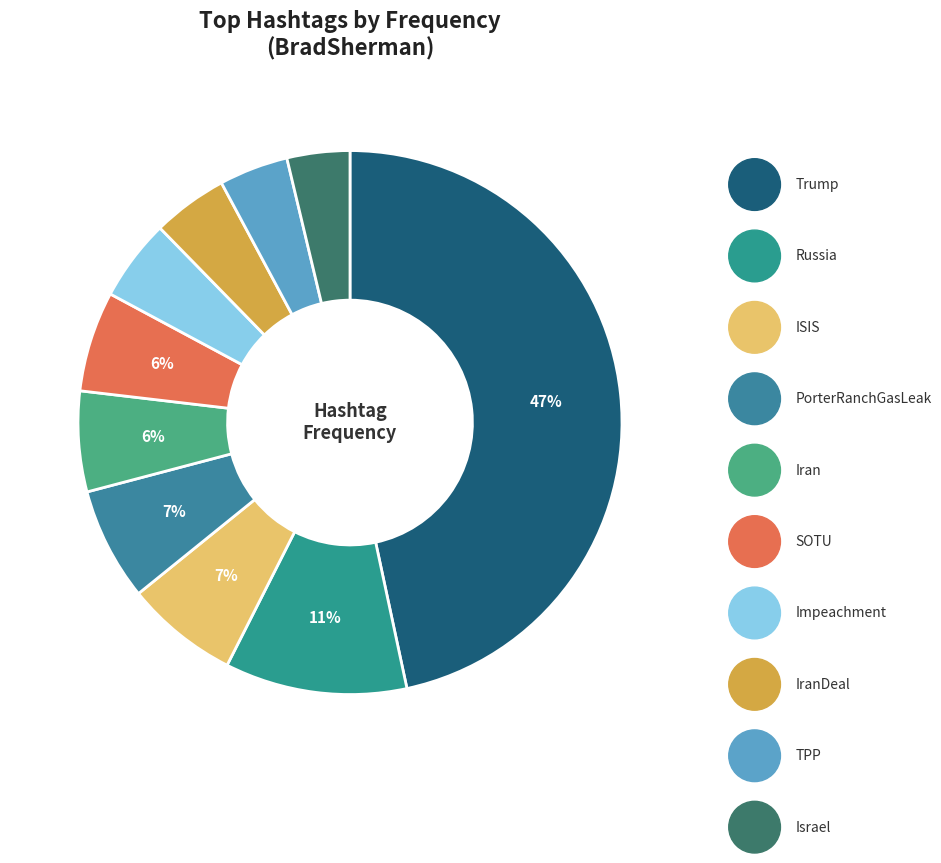

How many segments does this pie chart have?

10